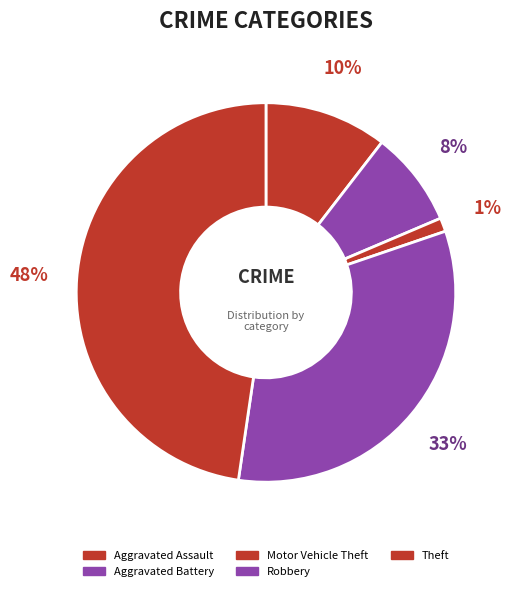

How many slices are in this pie chart?

5